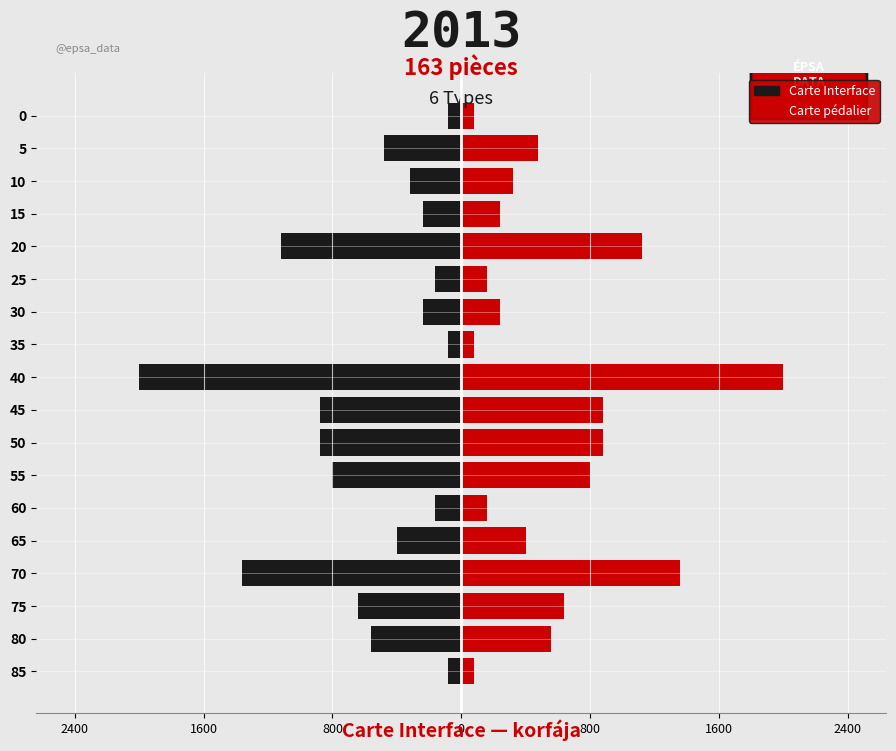

Which series has the widest spread of values?

Carte Interface